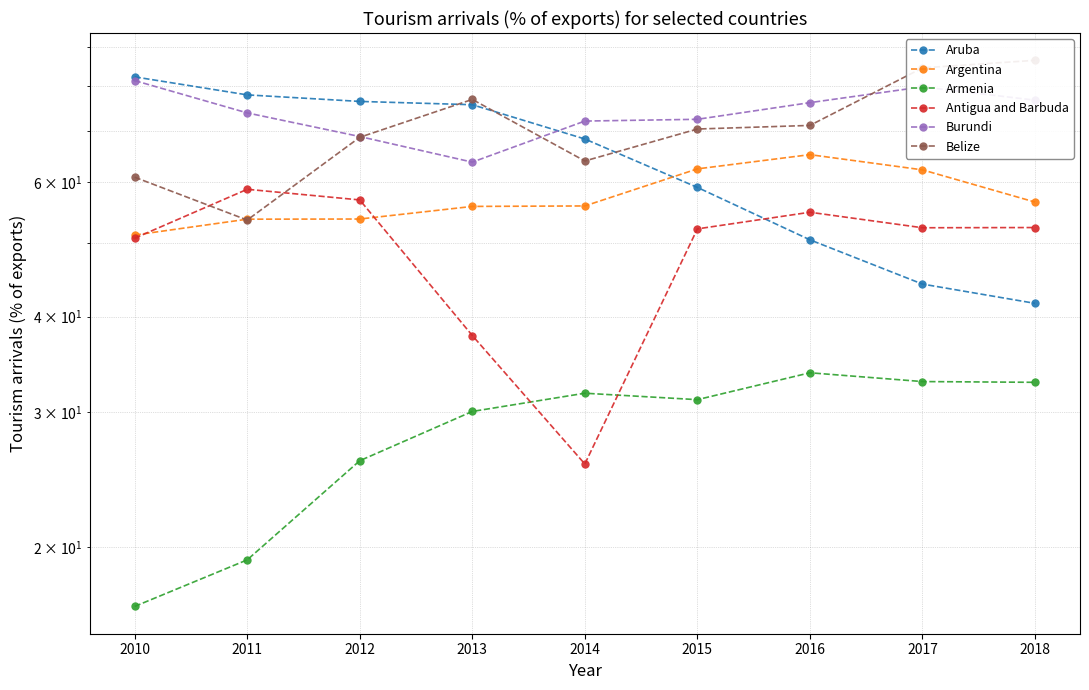

What is the smallest value displayed?

16.7